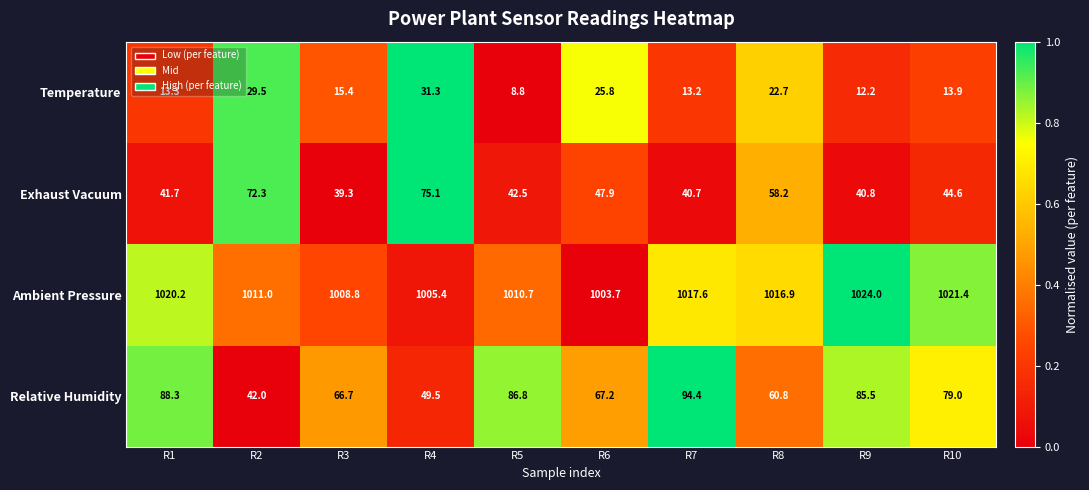

True or false: Relative Humidity has a value of 44.6 at R3.

False